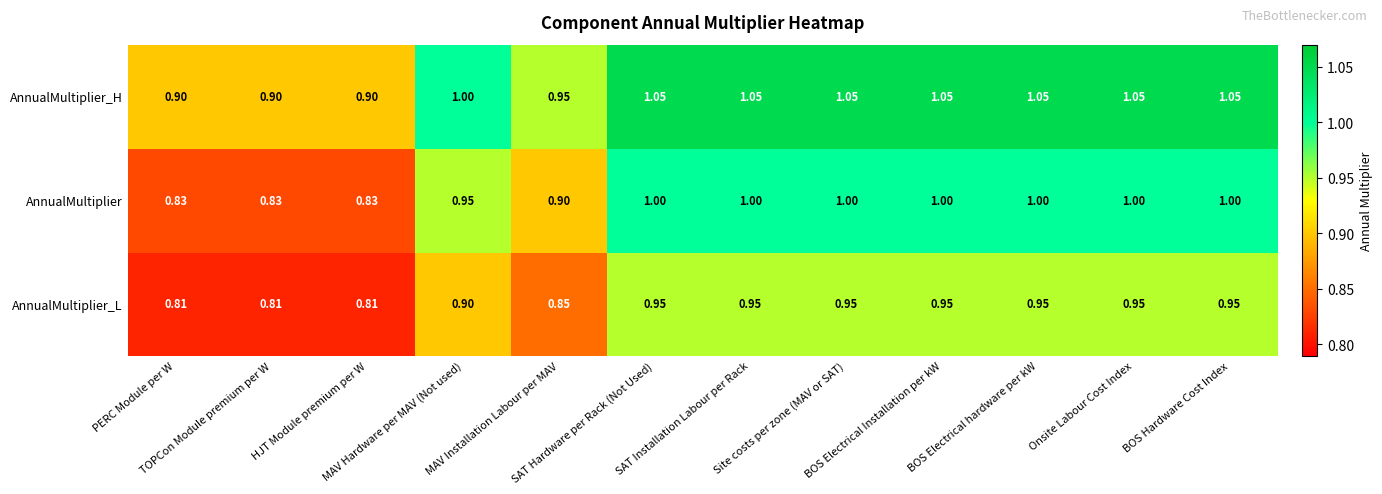

How many series are shown in this chart?

3